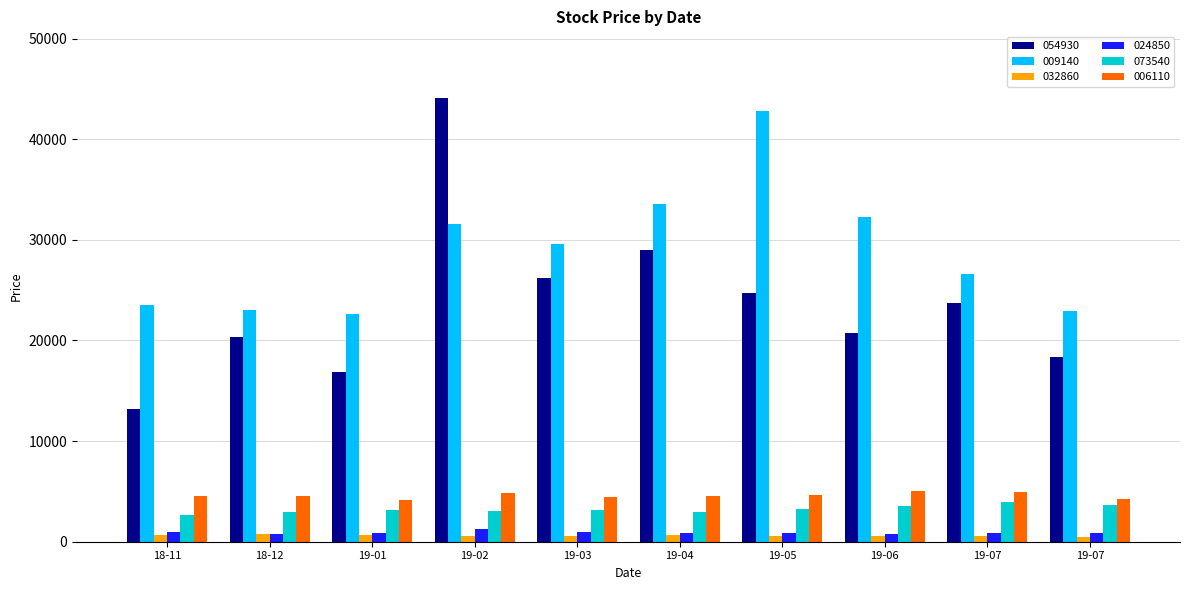

How many distinct data groups are displayed?

6